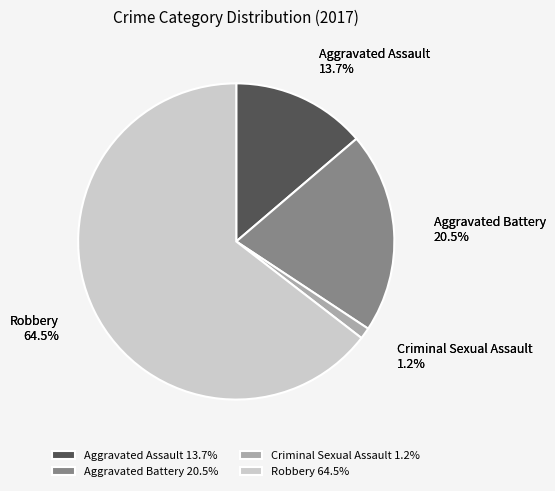

What percentage do Aggravated Battery and Aggravated Assault together represent?

34.3%